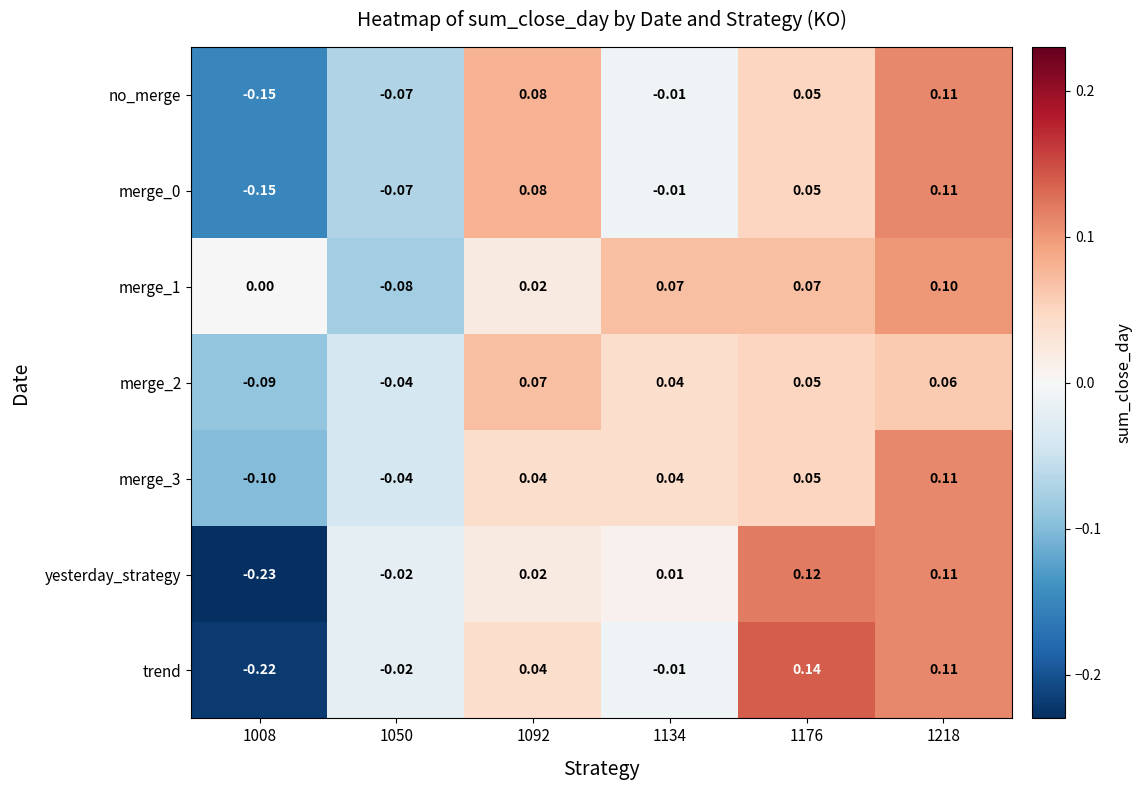

Between 1008 and 1134, which series saw the biggest shift?

yesterday_strategy